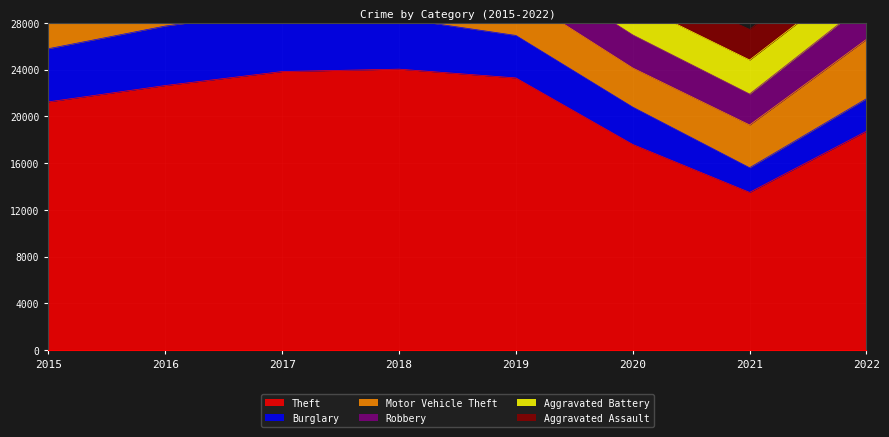

Reading left to right, transcribe all the data shown in this chart.

Theft: 2015=21245	2016=22640	2017=23837	2018=24041	2019=23291	2020=17601	2021=13501	2022=18736
Burglary: 2015=4545	2016=5089	2017=5206	2018=4340	2019=3634	2020=3196	2021=2108	2022=2776
Motor Vehicle Theft: 2015=3790	2016=4152	2017=4504	2018=3924	2019=3589	2020=3343	2021=3660	2022=5079
Robbery: 2015=3258	2016=4220	2017=4372	2018=3743	2019=2860	2020=2831	2021=2646	2022=3160
Aggravated Battery: 2015=2580	2016=2968	2017=2926	2018=2783	2019=2854	2020=2757	2021=2910	2022=2767
Aggravated Assault: 2015=1695	2016=2159	2017=2272	2018=2346	2019=2315	2020=2209	2021=2618	2022=2626